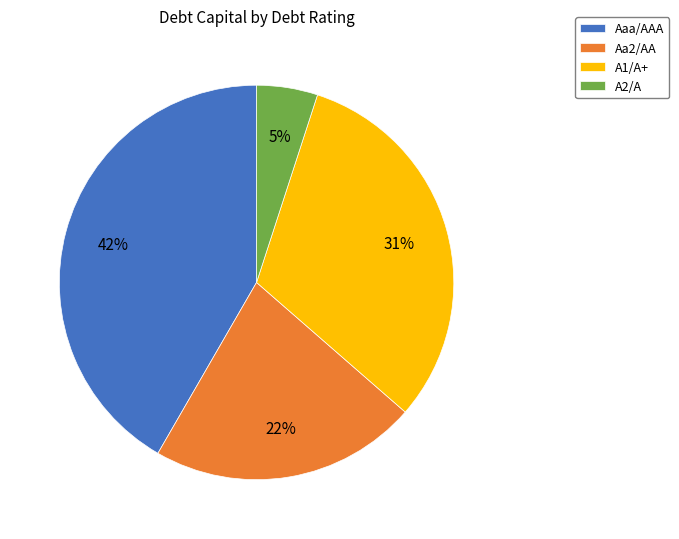

Does any single category account for the majority?

No